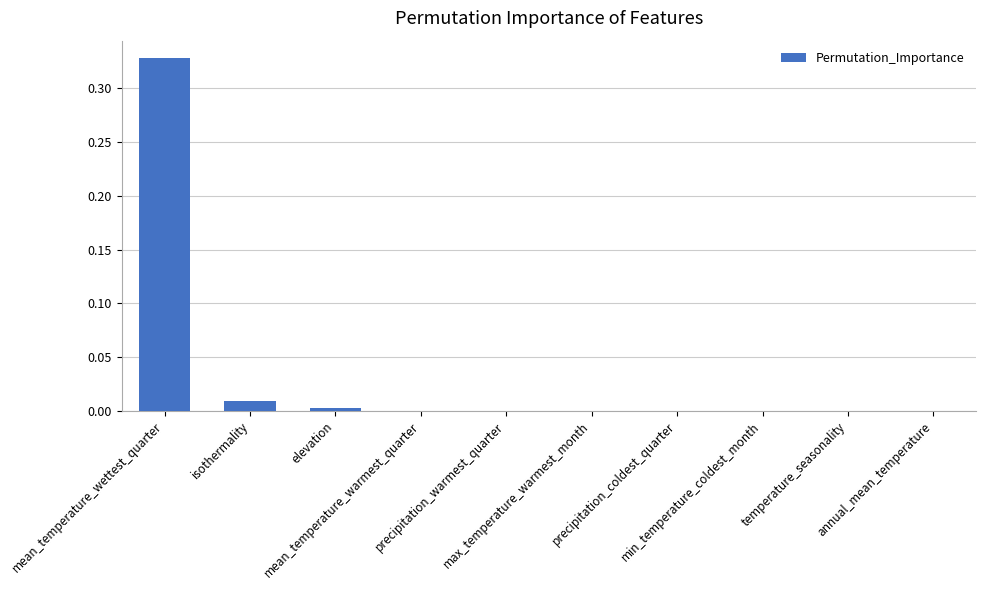

The chart shows a value of 0.0 at mean_temperature_warmest_quarter. True or false?

True